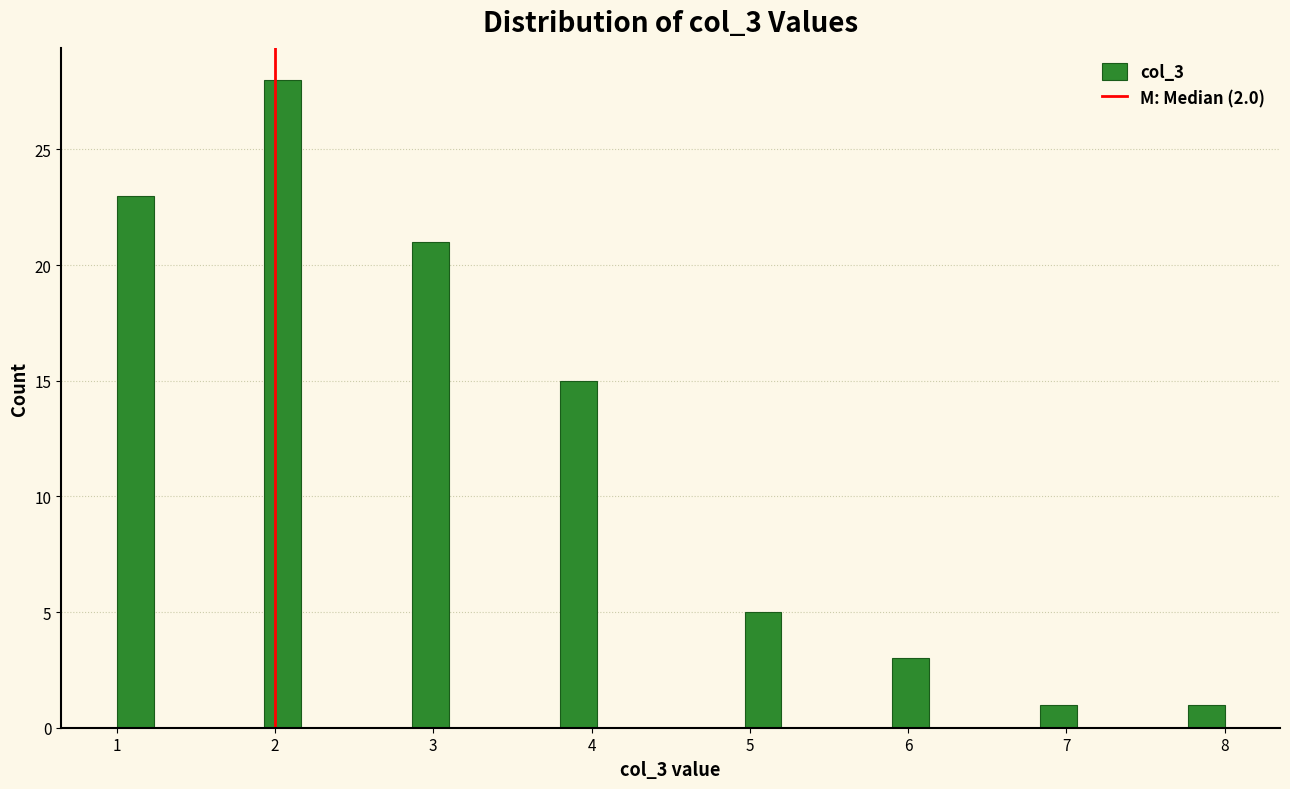

Around what value on the x-axis is the tallest bar? Give the approximate position of its centre, as read against the axis.

2.1